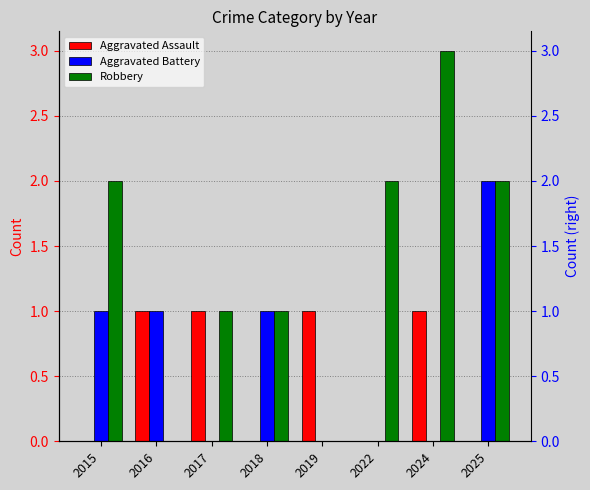

Which series has the largest total across all categories?

Robbery